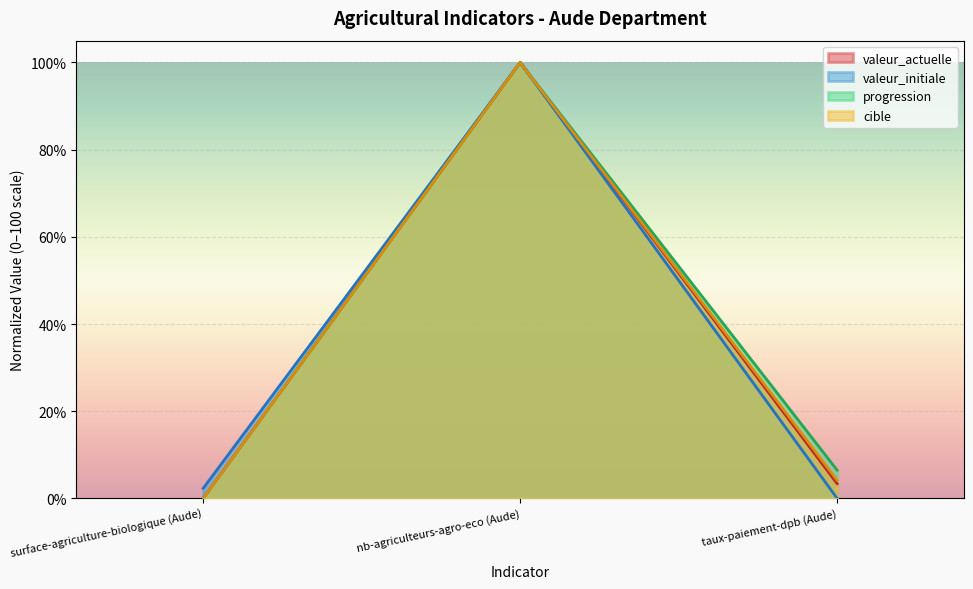

What is the label of the 3rd point from the left?

taux-paiement-dpb (Aude)